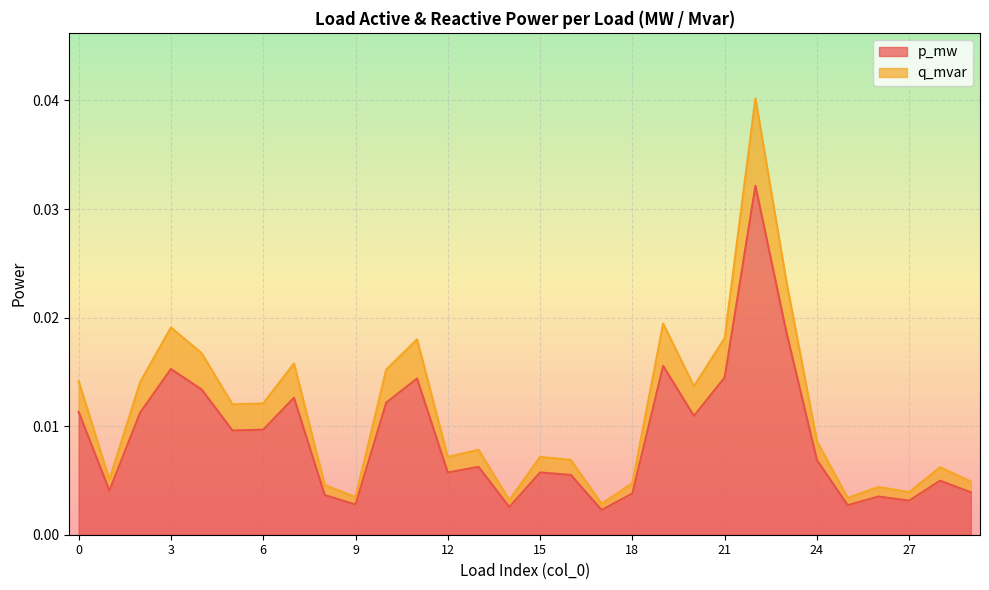

Which label corresponds to the smallest value in the chart?

17